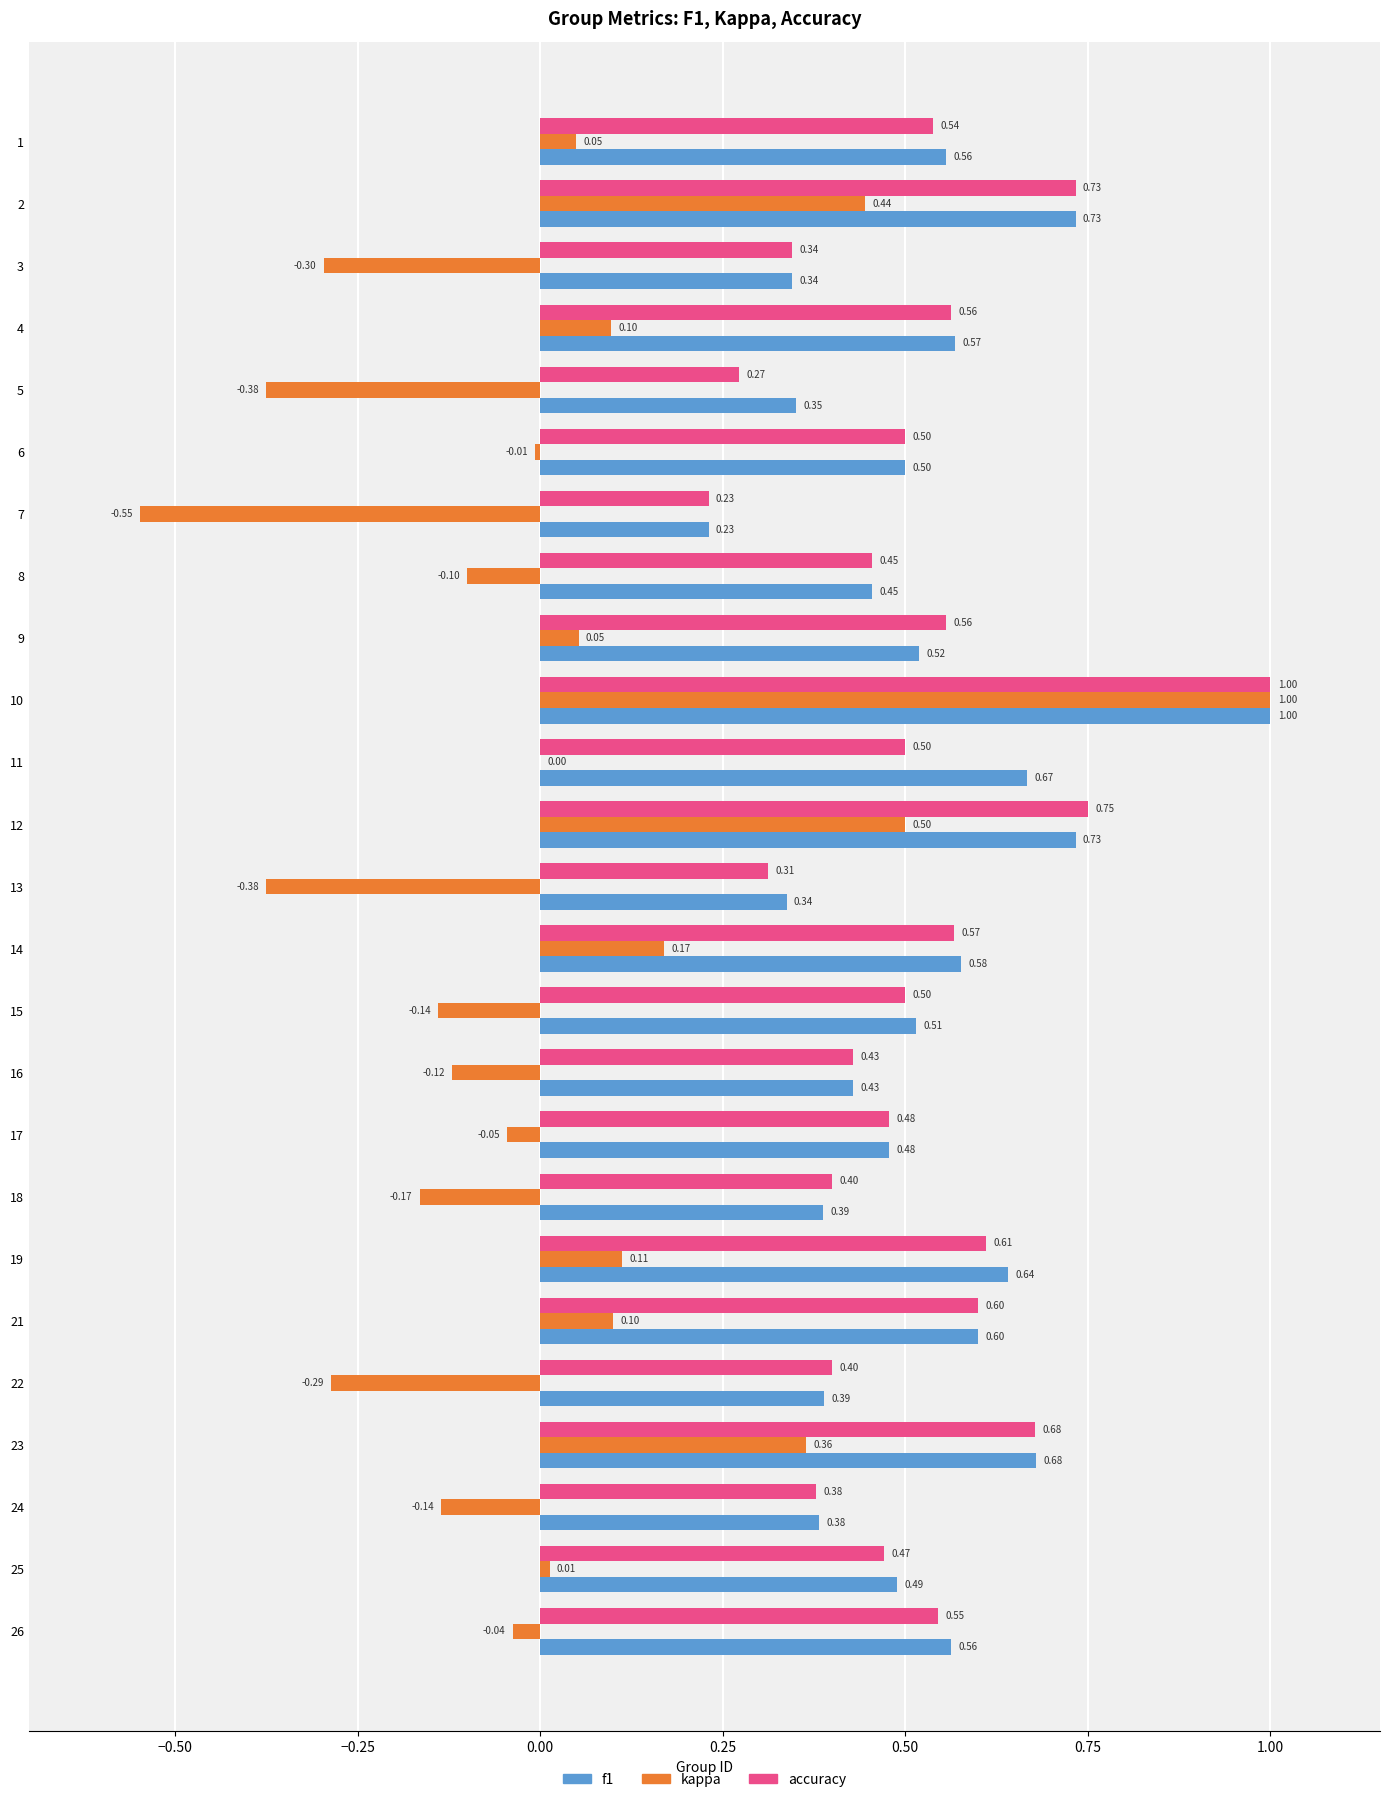

Which series has the largest total across all categories?

f1